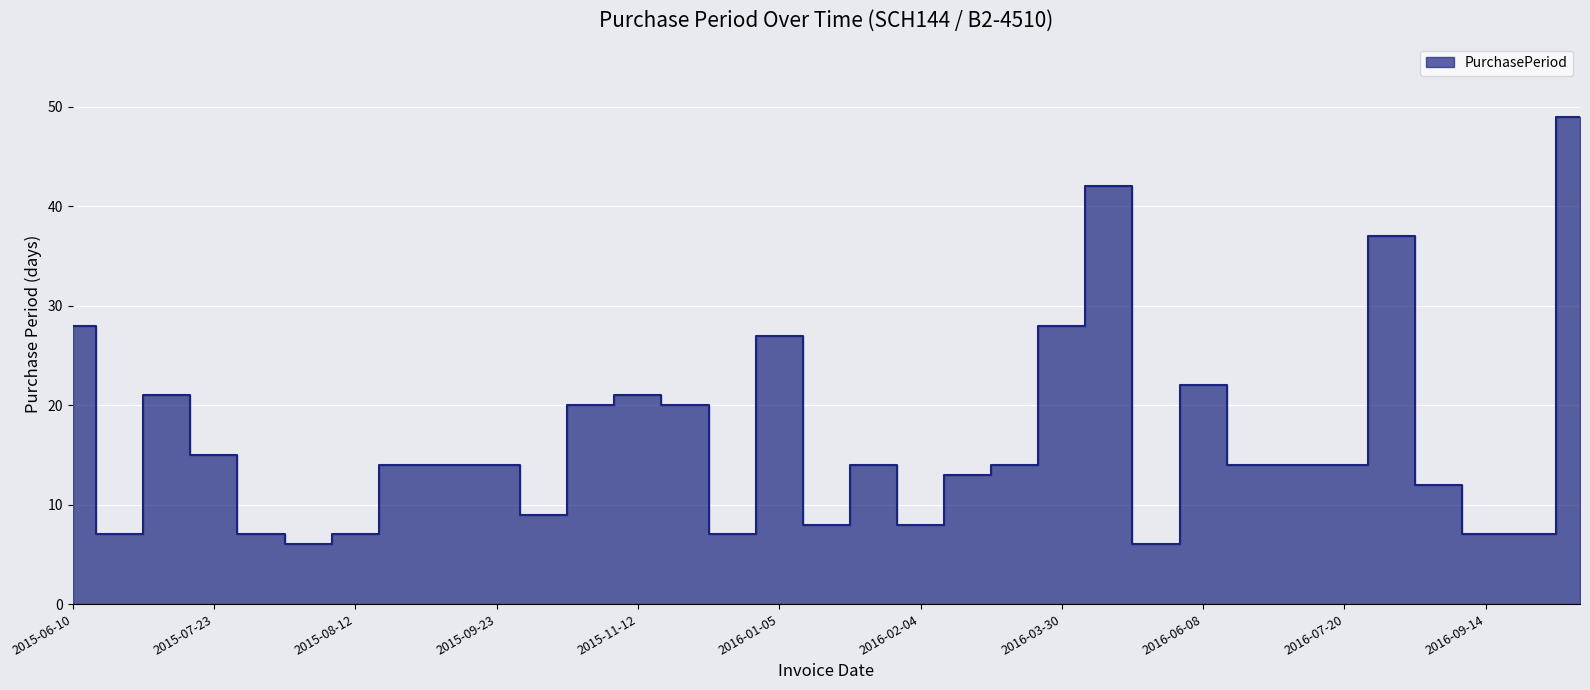

What is the difference between the maximum and minimum values?

43